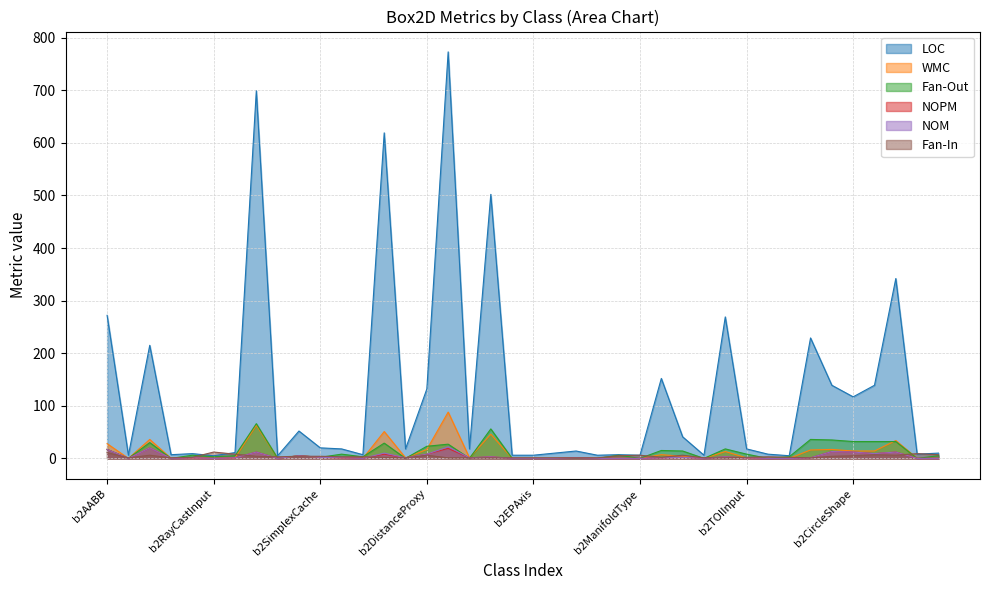

True or false: LOC and WMC cross at least once.

False